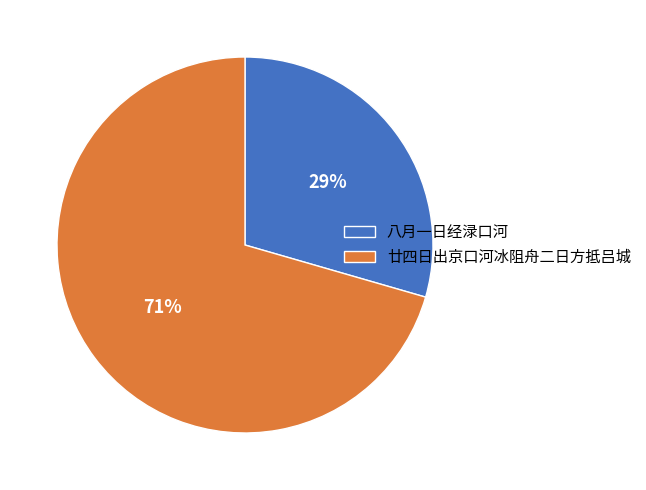

Does 廿四日出京口河冰阻舟二日方抵吕城 account for over 50% of the chart?

Yes